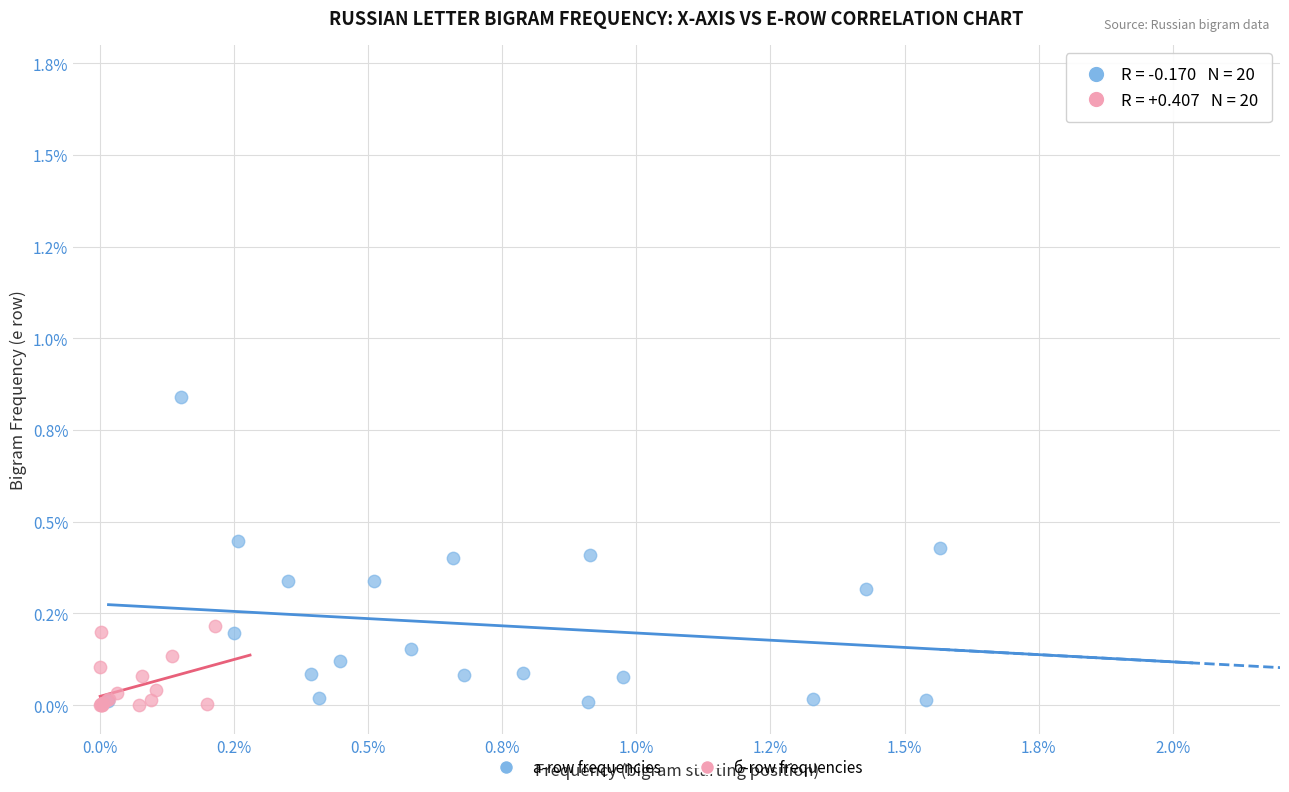

What are all the series names shown in the legend?

а-row frequencies, б-row frequencies